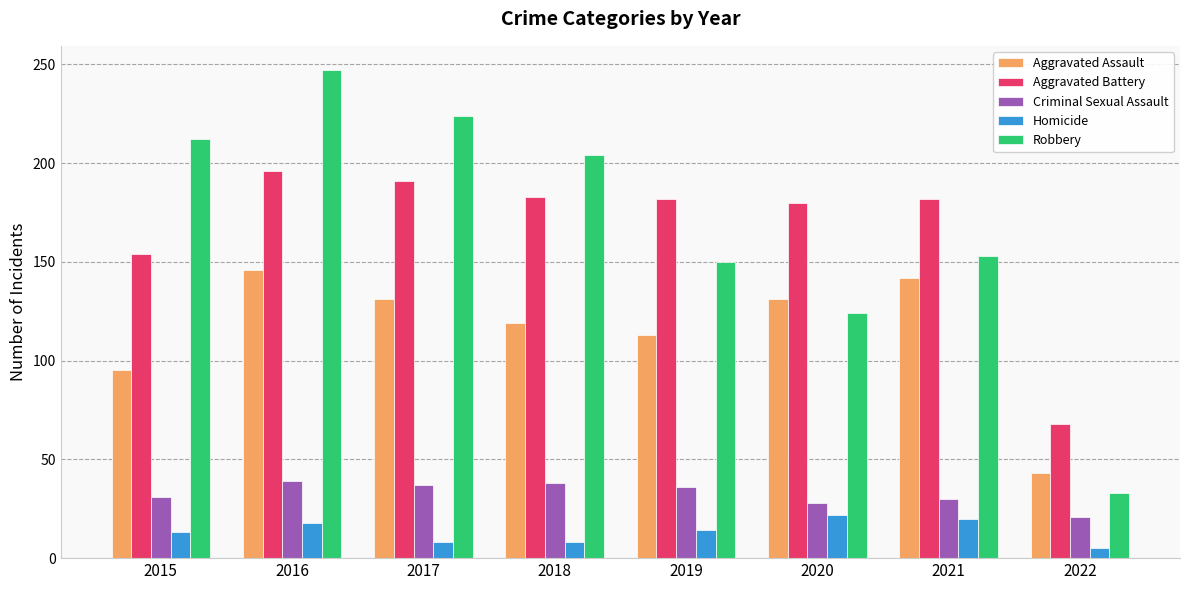

Is the value of Homicide at 2022 greater than the value of Aggravated Assault at 2015?

No